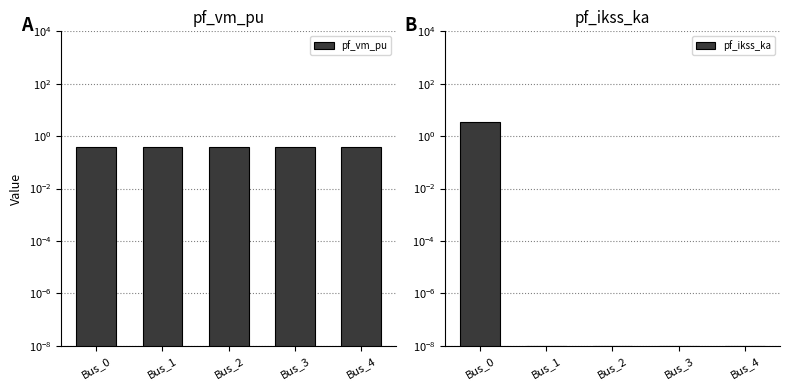

Which series changed the most between Bus_2 and Bus_4?

pf_vm_pu